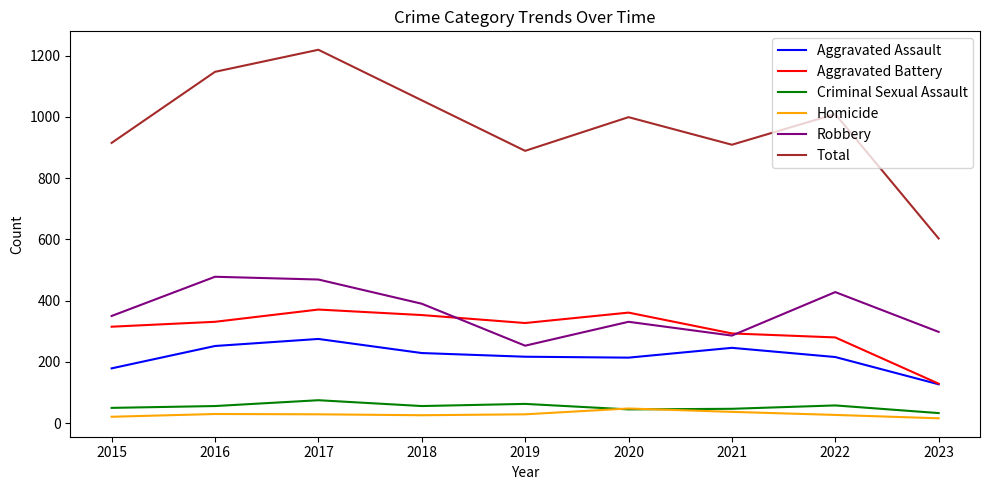

True or false: Aggravated Battery and Criminal Sexual Assault intersect in this chart.

False